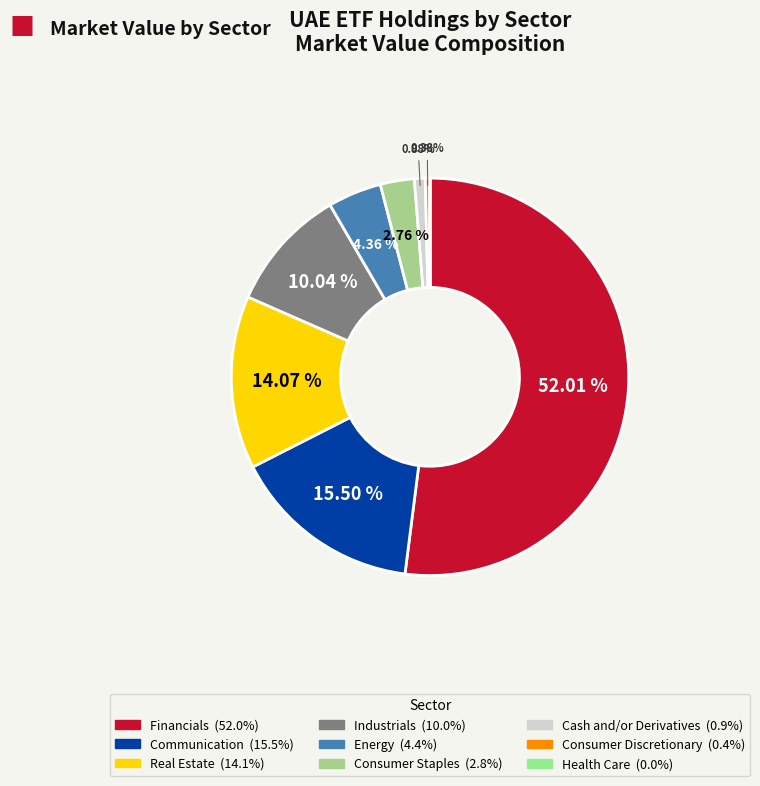

What percentage is the Consumer Staples slice, to the nearest percent?

3%